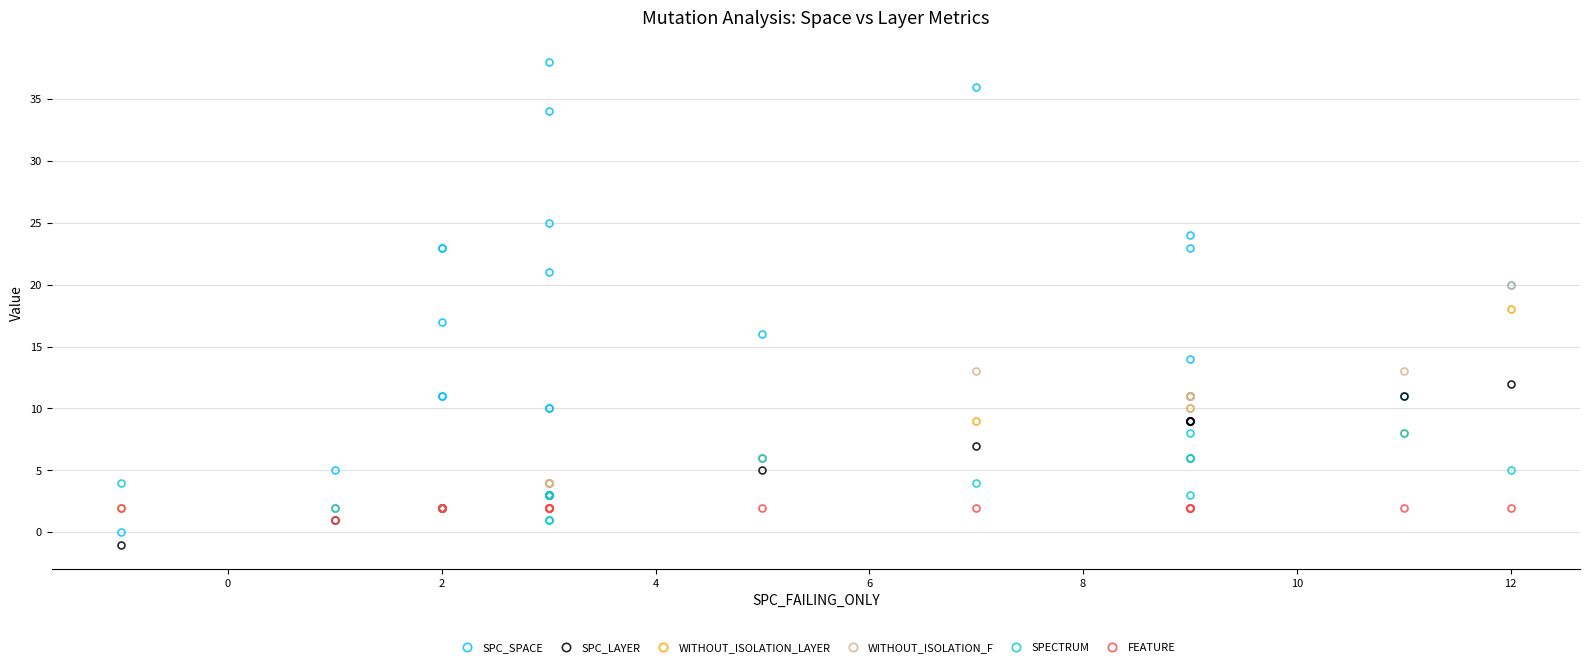

Reading left to right, transcribe all the data shown in this chart.

SPC_SPACE: 0	5	23	17	11	23	11	10	38	10	34	25	21	16	36	23	14	24	11	11	20
SPC_LAYER: -1	1	2	2	2	2	2	3	3	3	3	3	3	5	7	9	9	9	9	11	12
WITHOUT_ISOLATION_LAYER: 2	2	2	2	2	2	2	3	4	3	3	4	3	6	9	6	10	11	11	8	18
WITHOUT_ISOLATION_F: 2	2	2	2	2	2	2	3	4	3	3	4	3	6	13	11	10	11	11	13	20
SPECTRUM: 4	2	2	2	2	2	2	3	1	3	3	1	3	6	4	6	8	3	6	8	5
FEATURE: 2	1	2	2	2	2	2	2	2	2	2	2	2	2	2	2	2	2	2	2	2